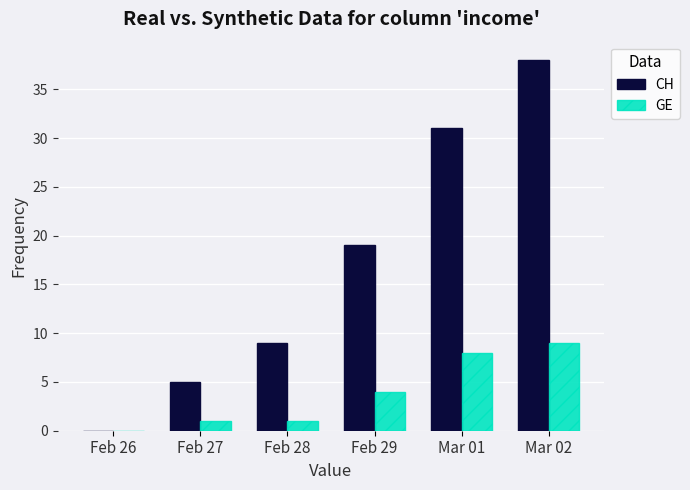

What is the sum of all GE values?

23